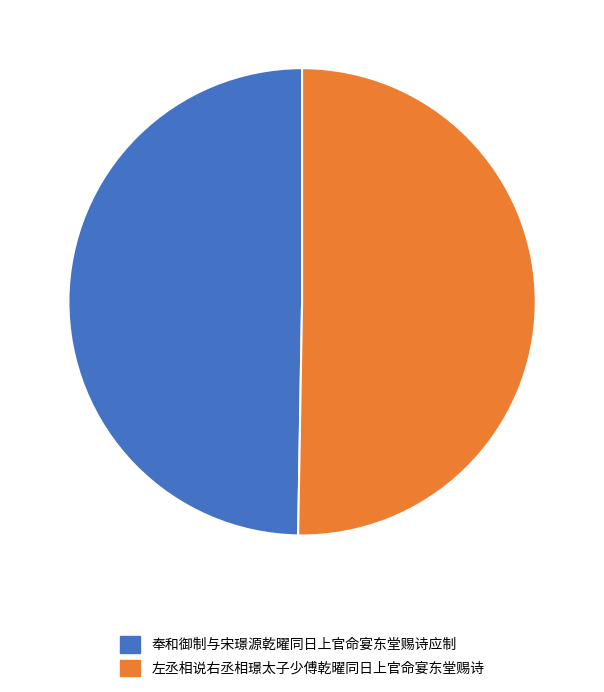

The 奉和御制与宋璟源乾曜同日上官命宴东堂赐诗应制 slice represents 50% of the pie. True or false?

True